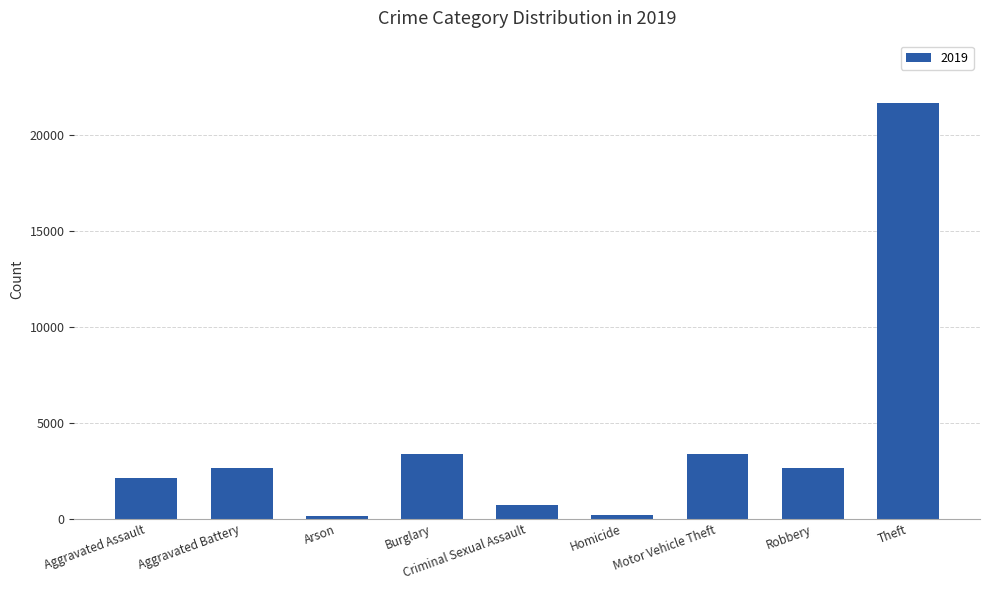

How many bars are there in total?

9